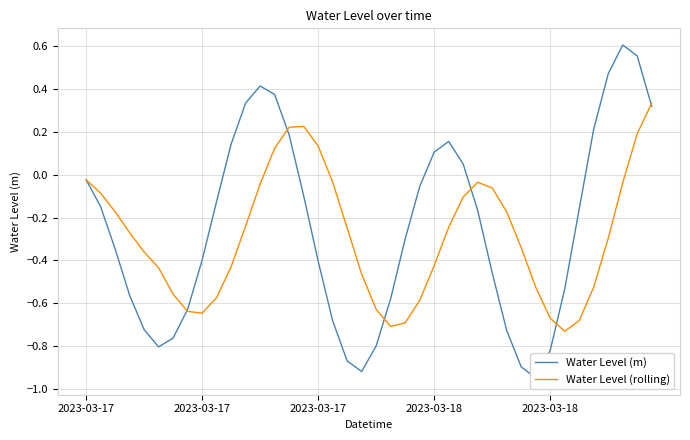

What are all the series names shown in the legend?

Water Level (m), Water Level (rolling)